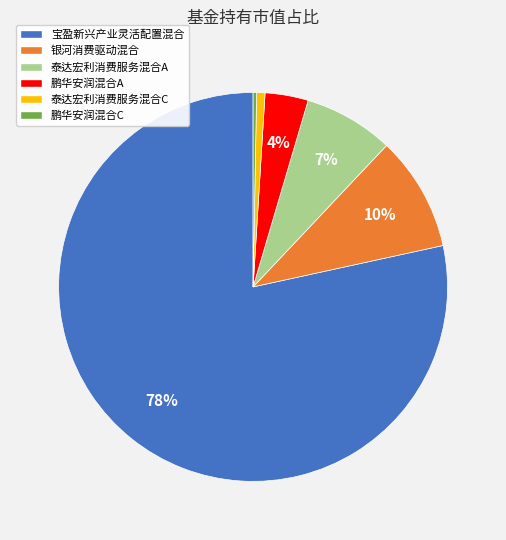

Which has a higher value, 银河消费驱动混合 or 泰达宏利消费服务混合A?

银河消费驱动混合